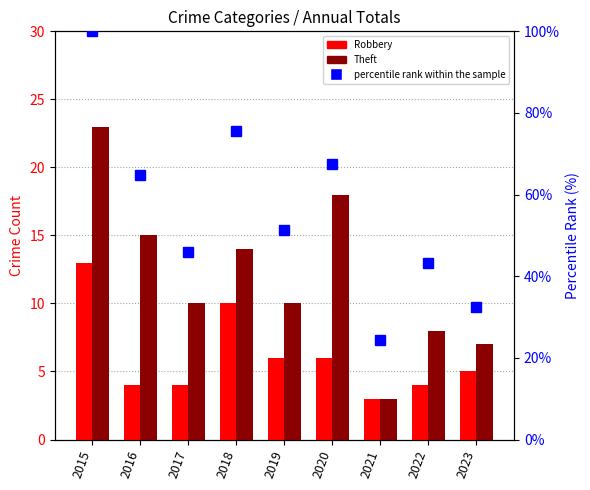

Which series has the largest range (max minus min)?

percentile rank within the sample